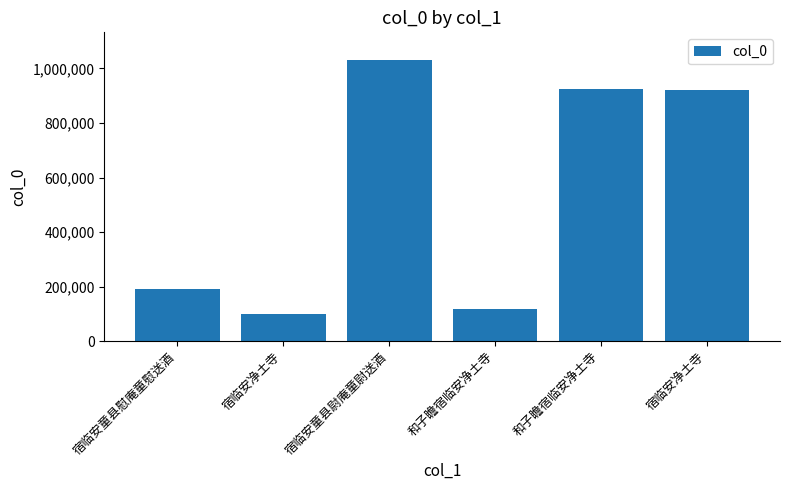

Reading right to left, list all the values displayed in this chart.

宿临安净土寺=920431	和子瞻宿临安净土寺=924727	和子瞻宿临安净土寺=117782	宿临安童县尉庵童尉送酒=1029069	宿临安净土寺=100883	宿临安童县慰庵童慰送酒=191286